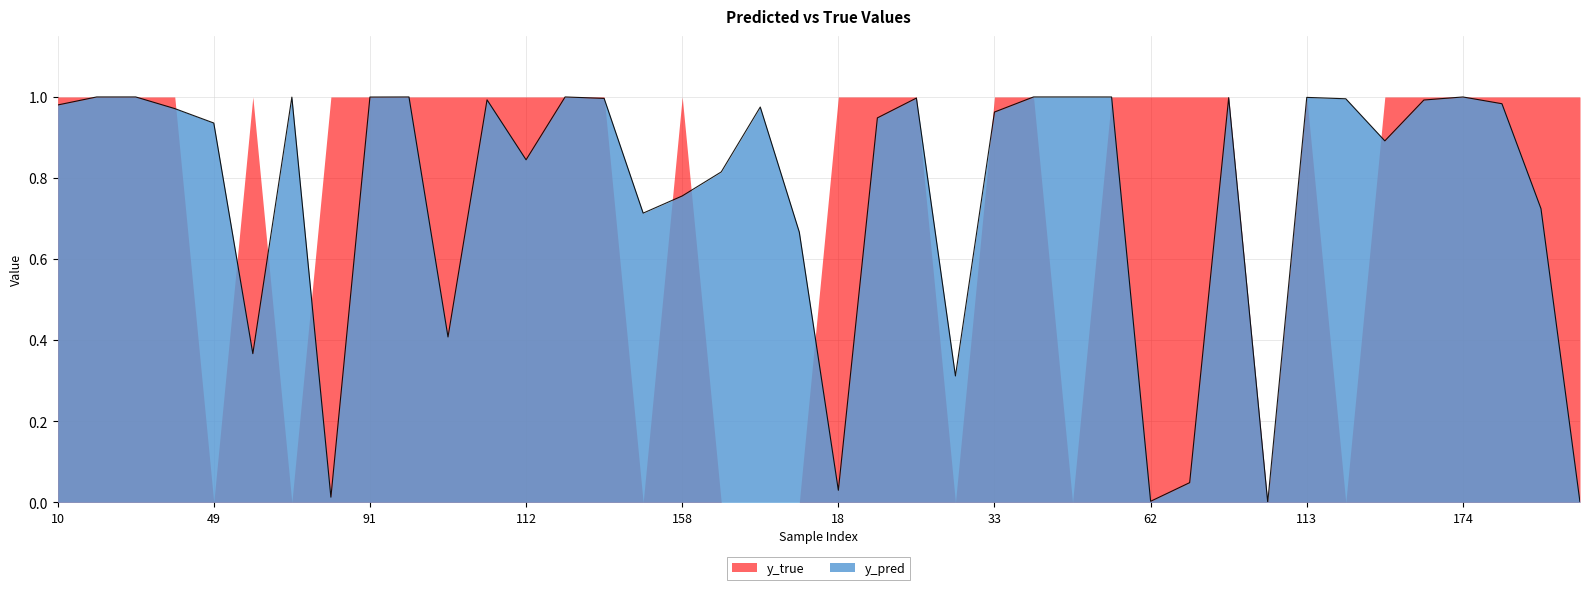

What position from the left is 48?

27